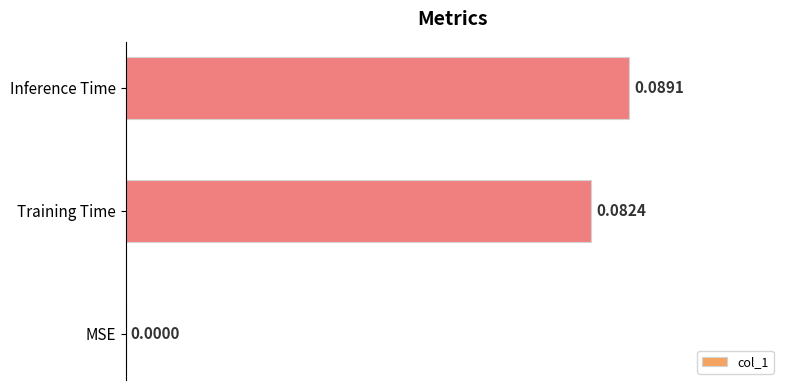

Which has a higher value, Inference Time or MSE?

Inference Time